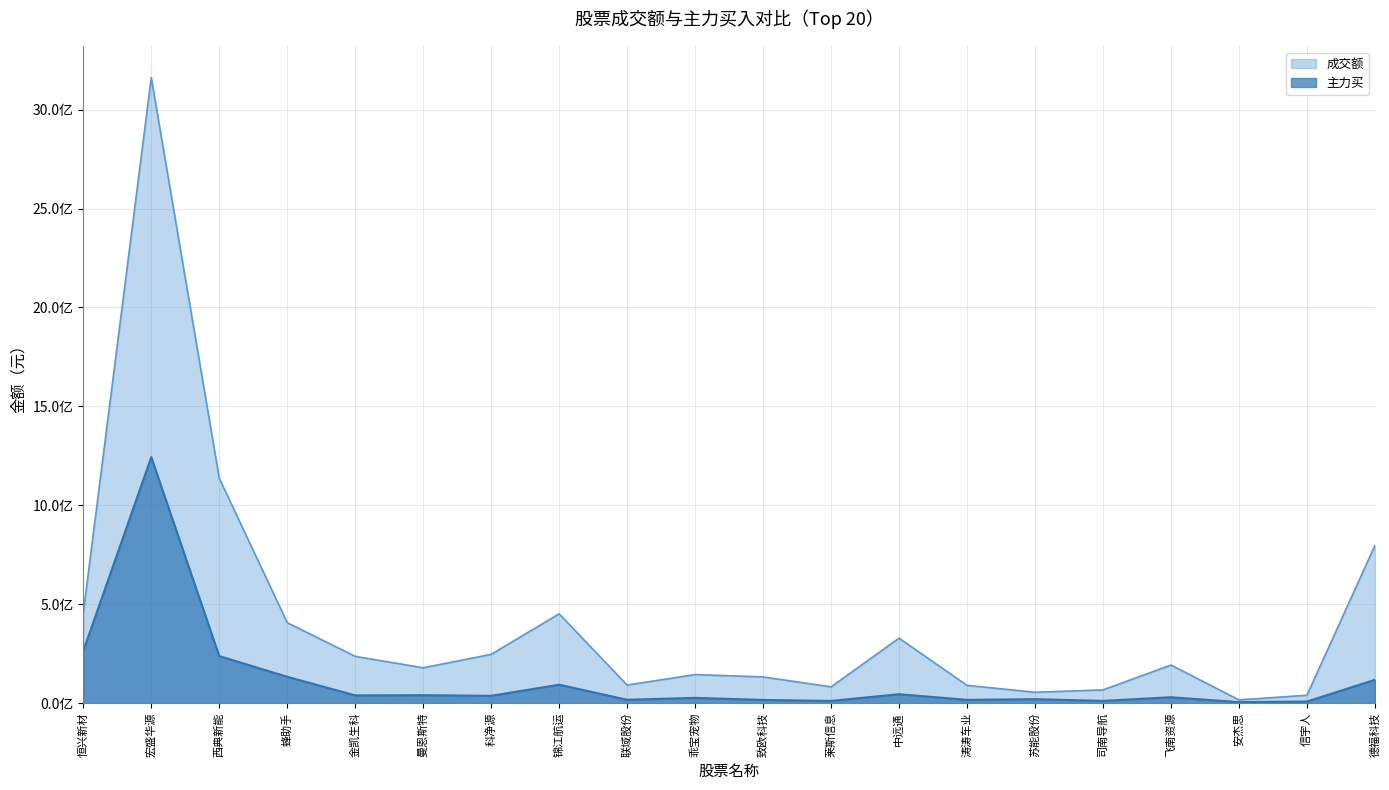

Does the chart display data point markers on the line(s)?

No